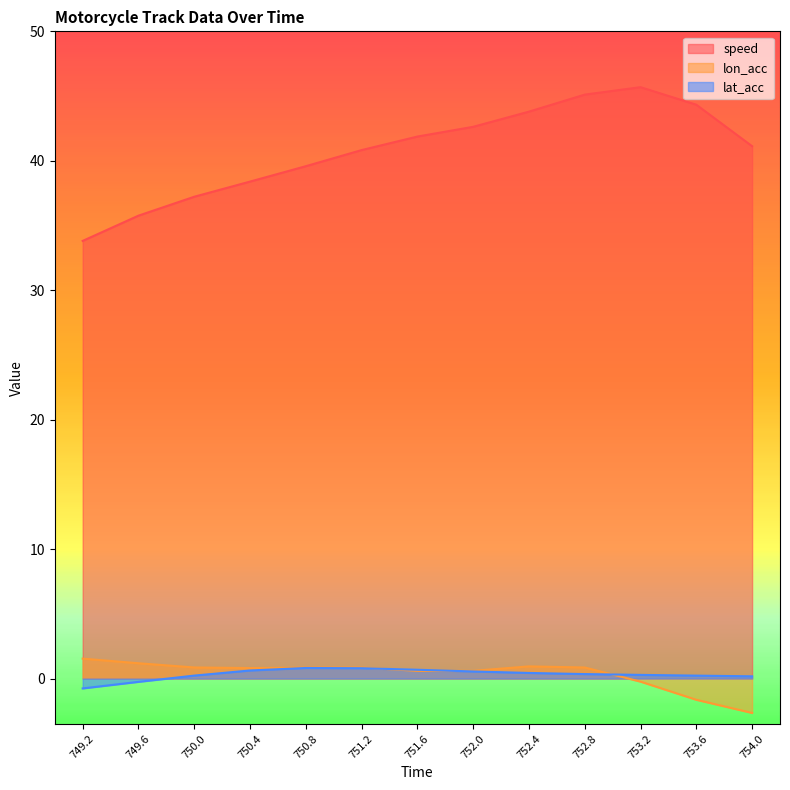

How many values in lat_acc are below zero?

2